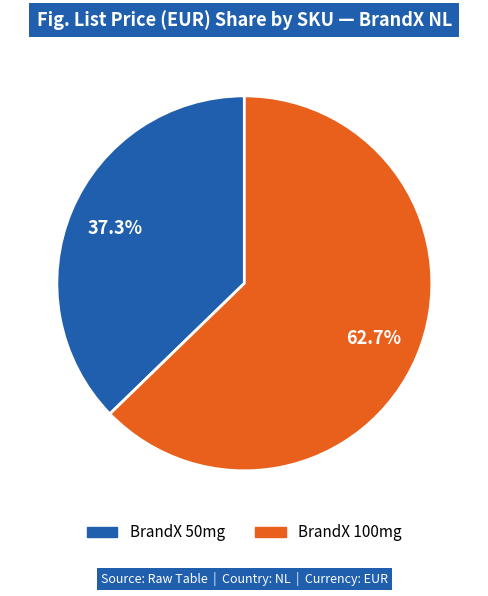

Approximately how many times larger is the value at BrandX 50mg compared to BrandX 100mg?

0.6